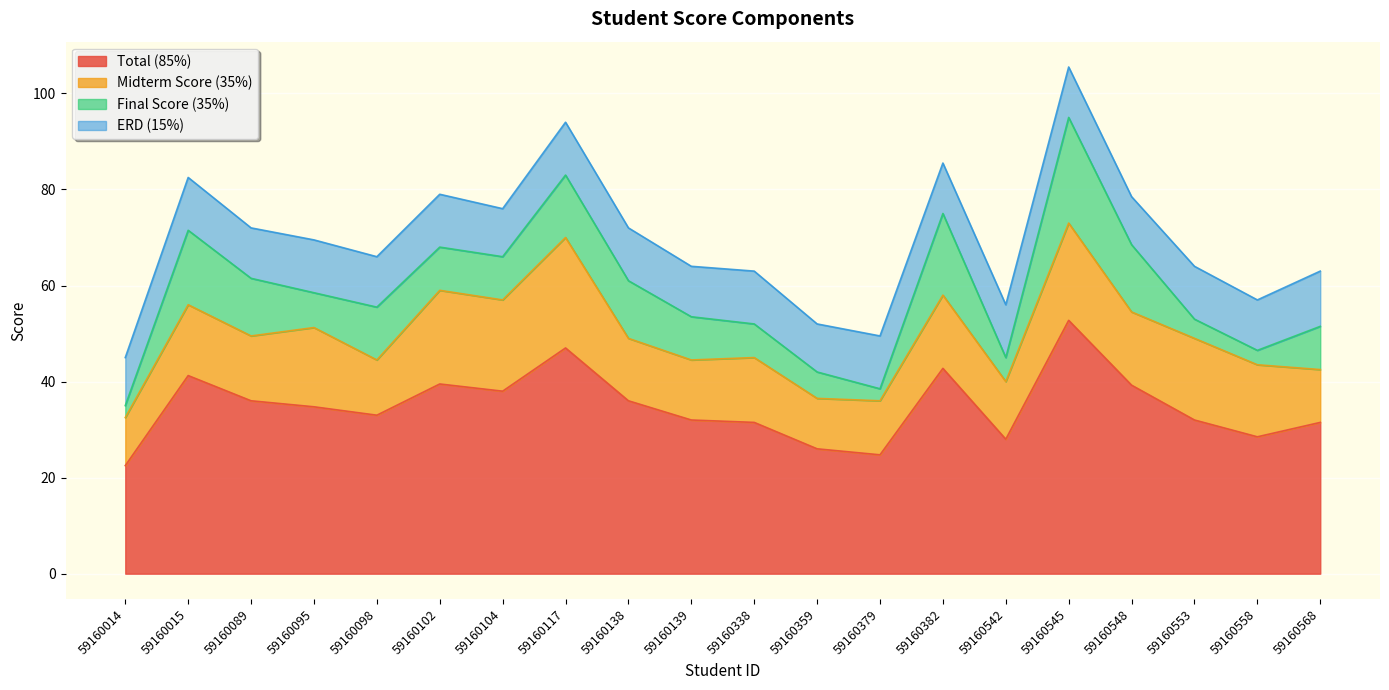

What is the approximate value of Total (85%) at 59160558?

28.5